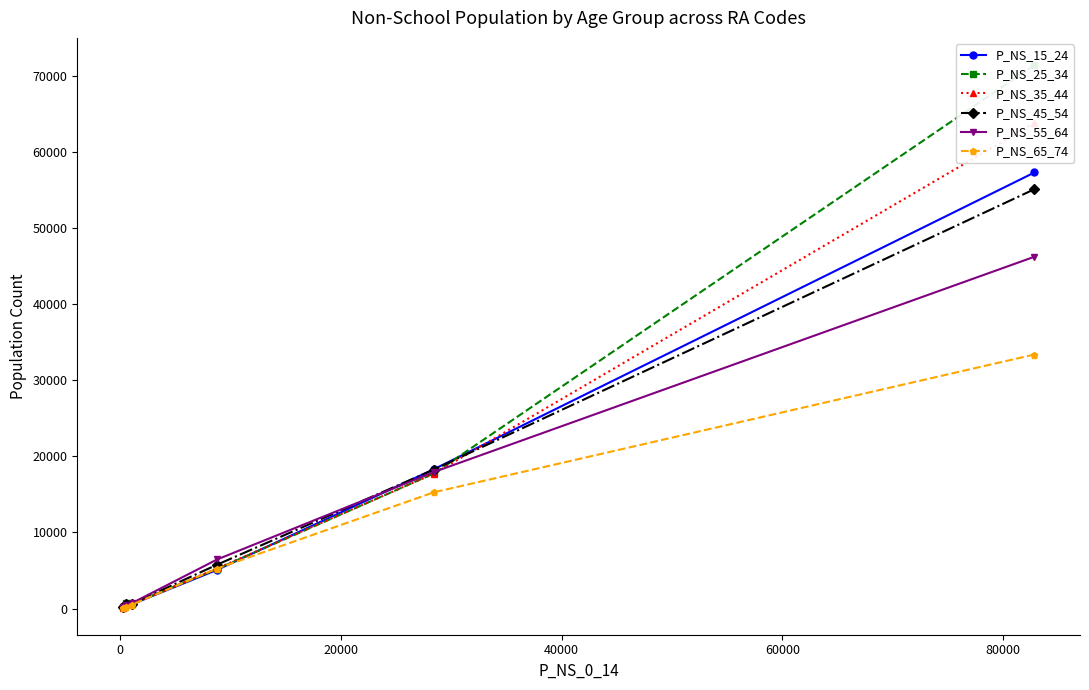

What is the lowest value of the P_NS_15_24 series?

164